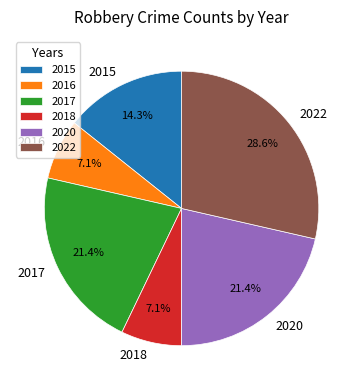

To the nearest percent, what portion does 2020 represent?

21%